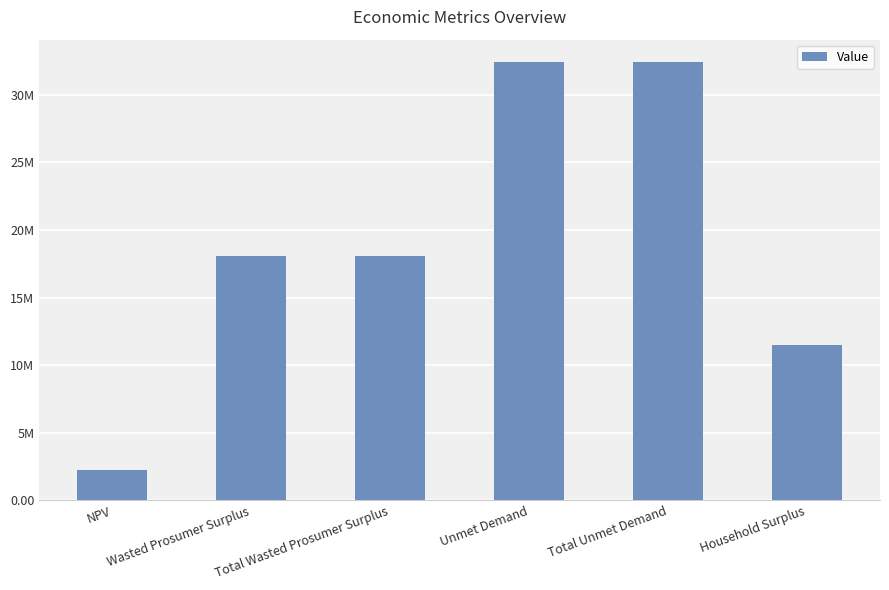

The chart shows a value of 11425240.6 at Unmet Demand. True or false?

False